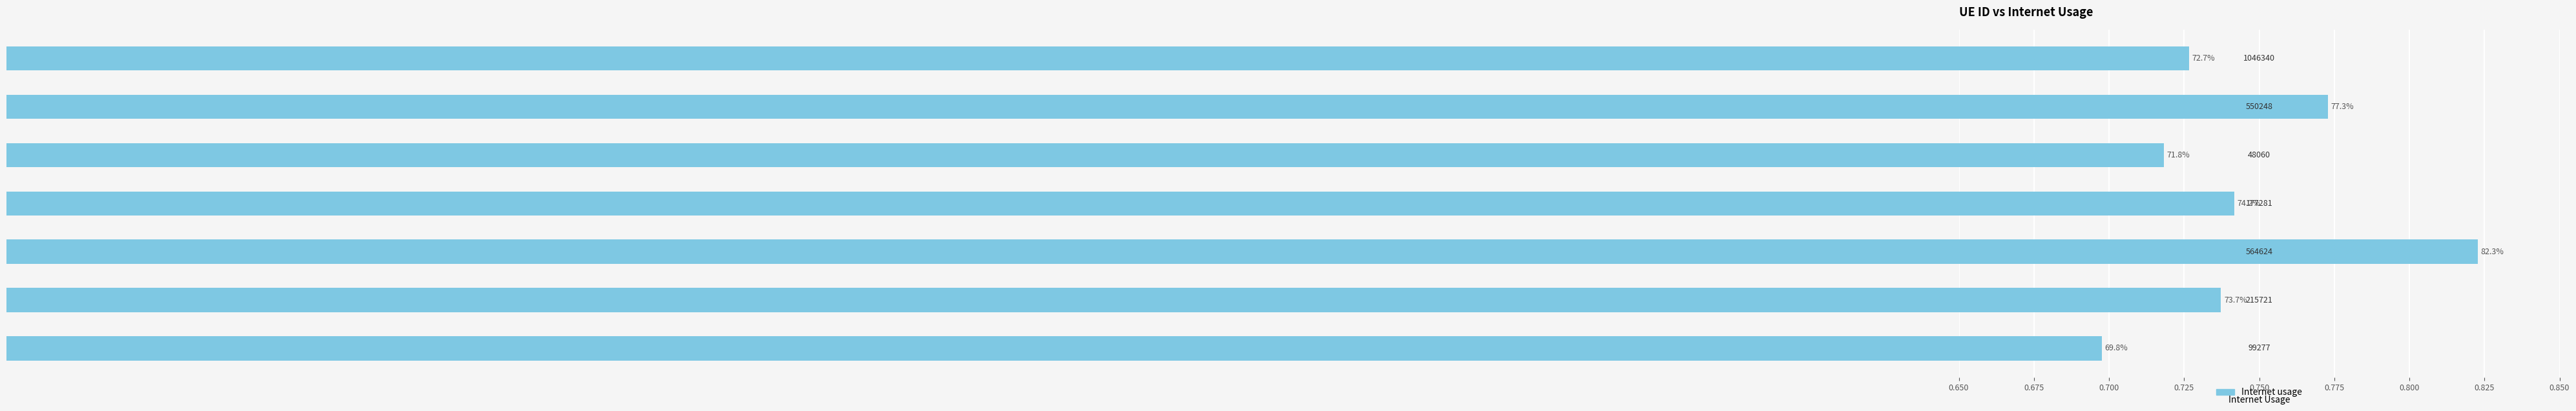

Does the chart contain stacked bars?

No